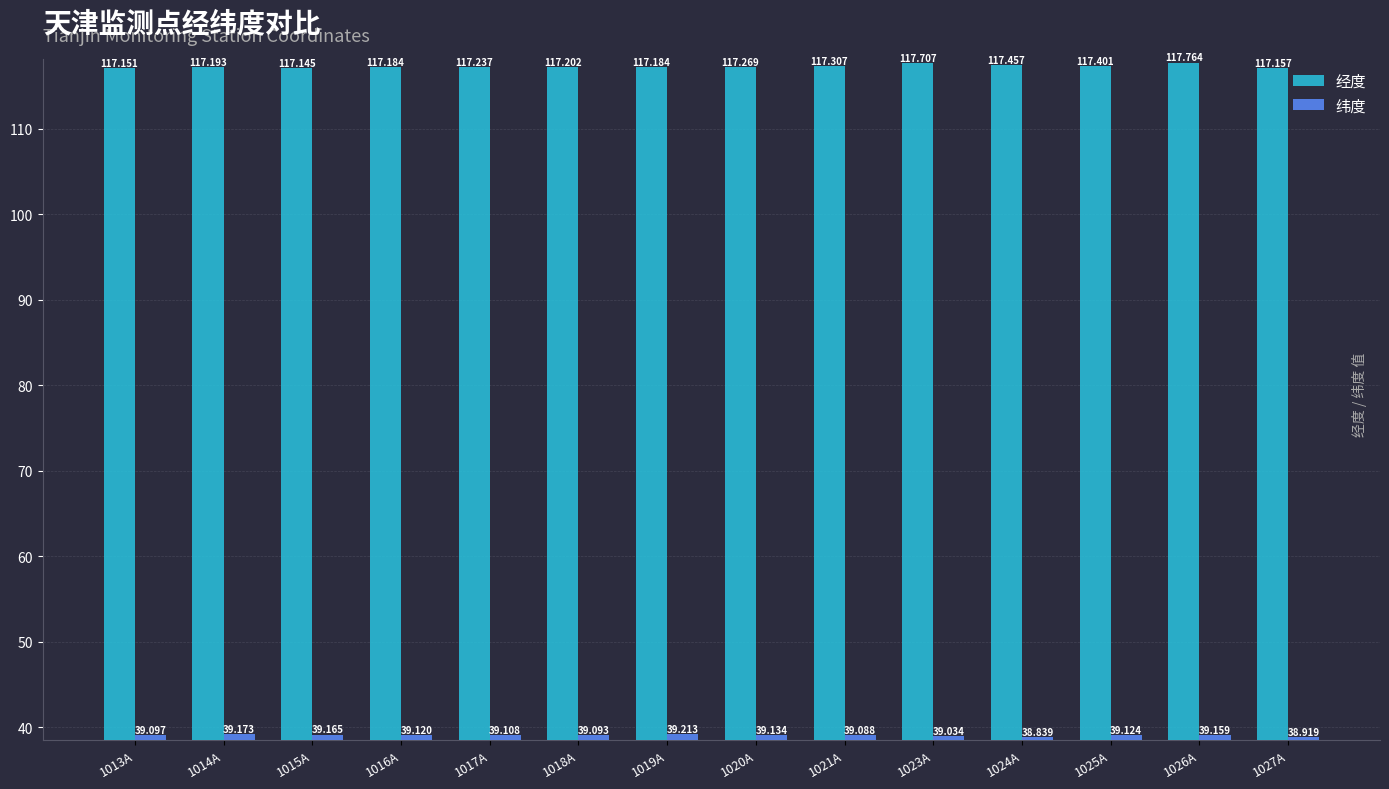

Rank the series at 1016A from highest to lowest value.

经度, 纬度